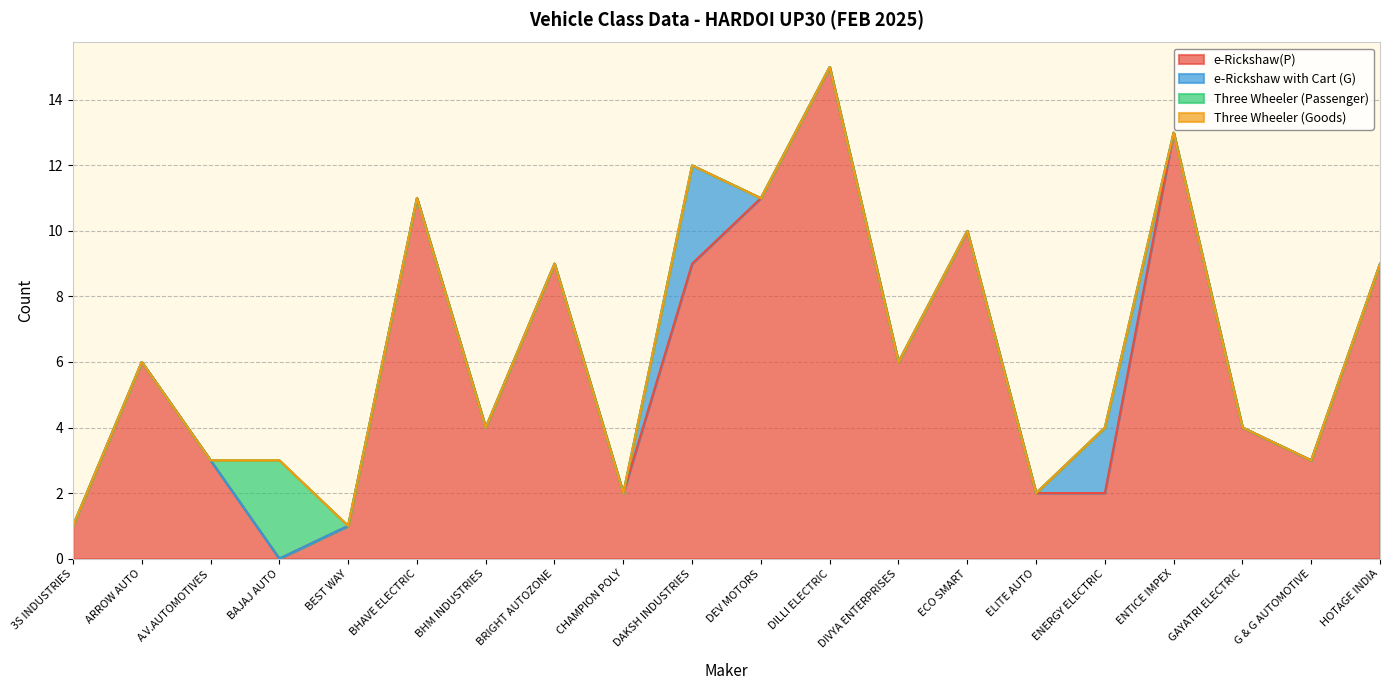

Between BHAVE ELECTRIC and 3S INDUSTRIES, which is larger?

BHAVE ELECTRIC